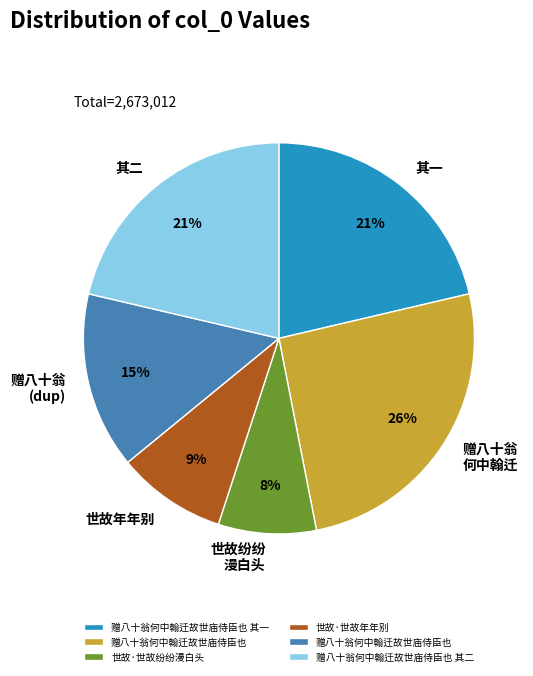

Is there a majority slice in this chart?

No